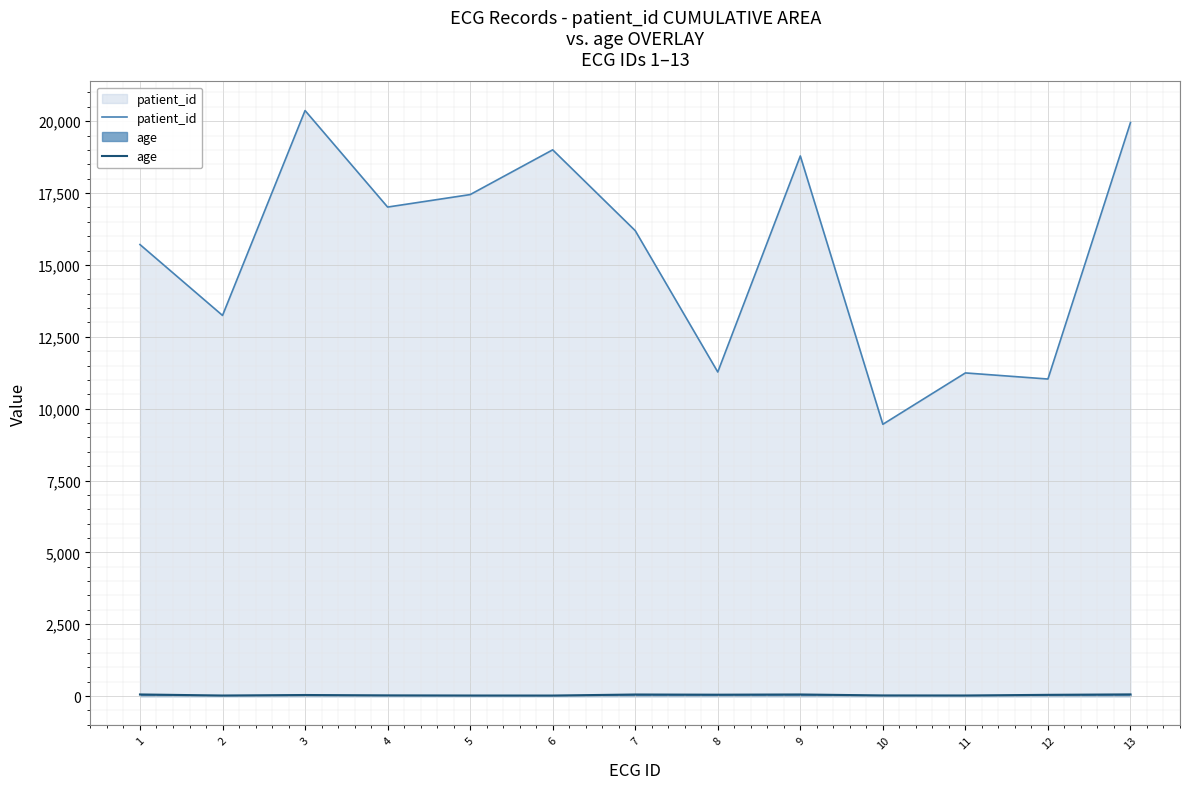

What is the difference between the second highest and second lowest values in the patient_id series?

8922